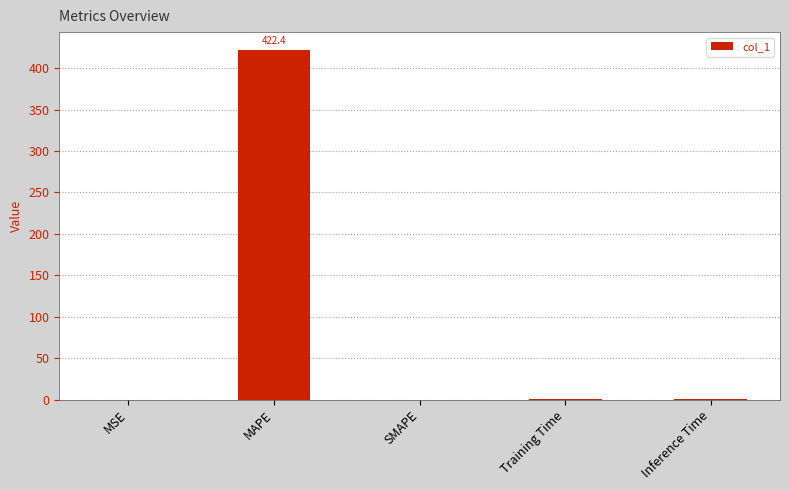

What is the approximate value at Inference Time?

0.9